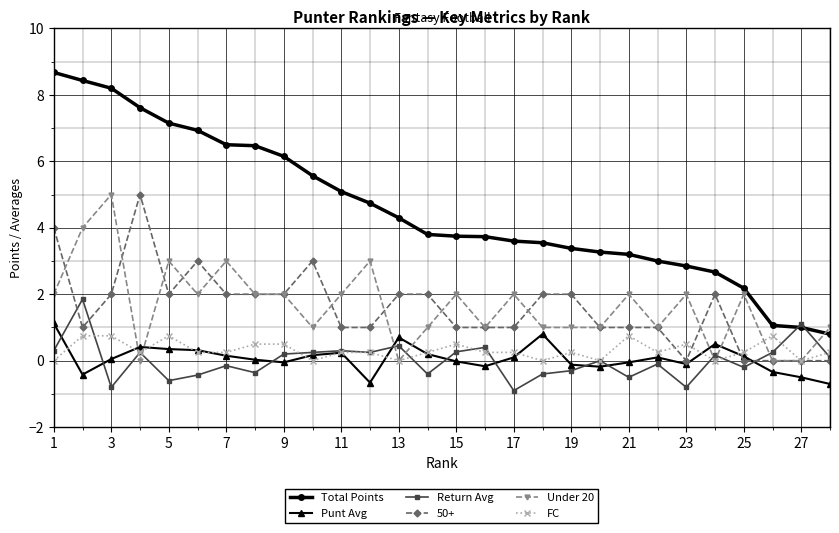

What is the highest value of the Return Avg series?

1.9